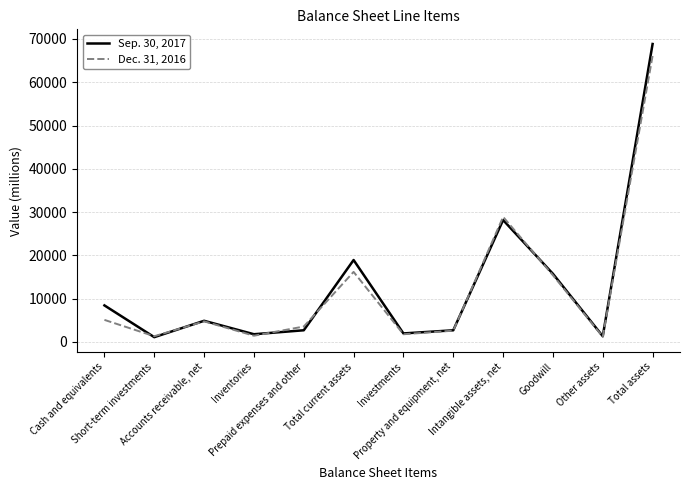

Which series has the widest spread of values?

Sep. 30, 2017